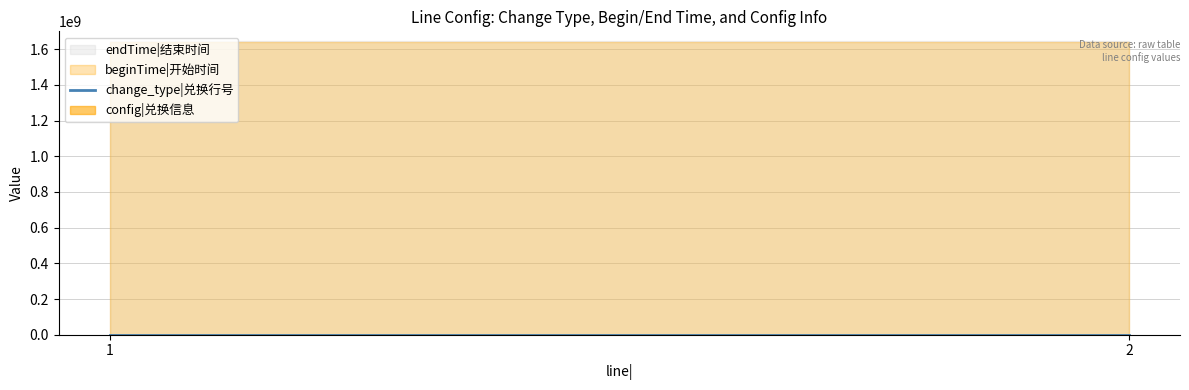

Reading left to right, extract all data points from this chart.

change_type: 1=57	2=57
beginTime: 1=1641254400	2=1641254400
endTime: 1=1643039999	2=1643039999
config: 1=1	2=1